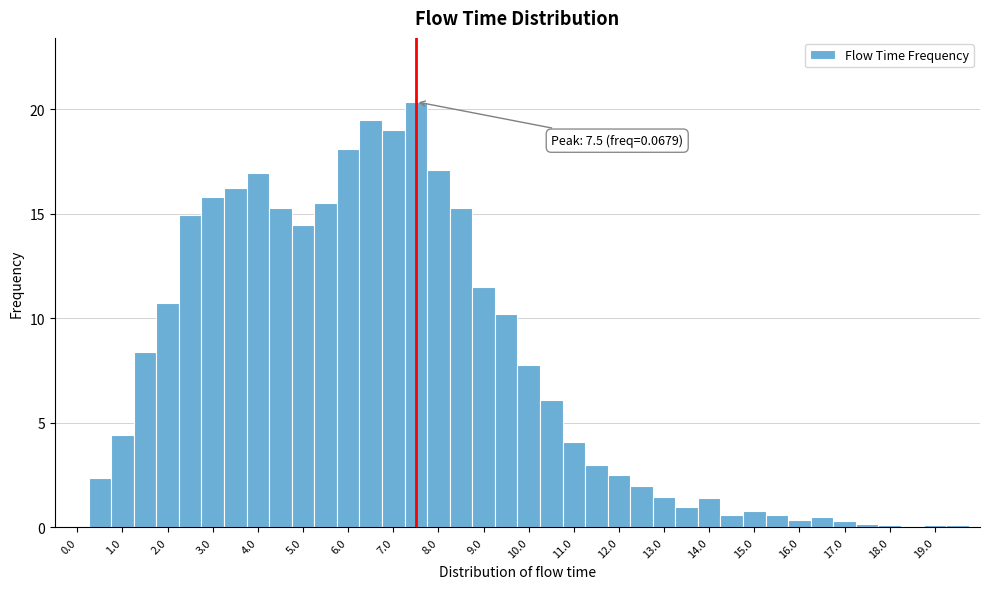

Over which range of the x-axis is the bar tallest?

7.25 to 7.75